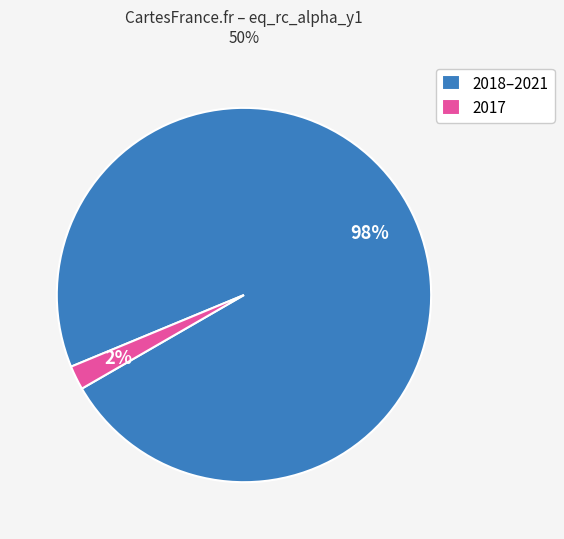

Is there any slice that represents more than half of the pie?

Yes